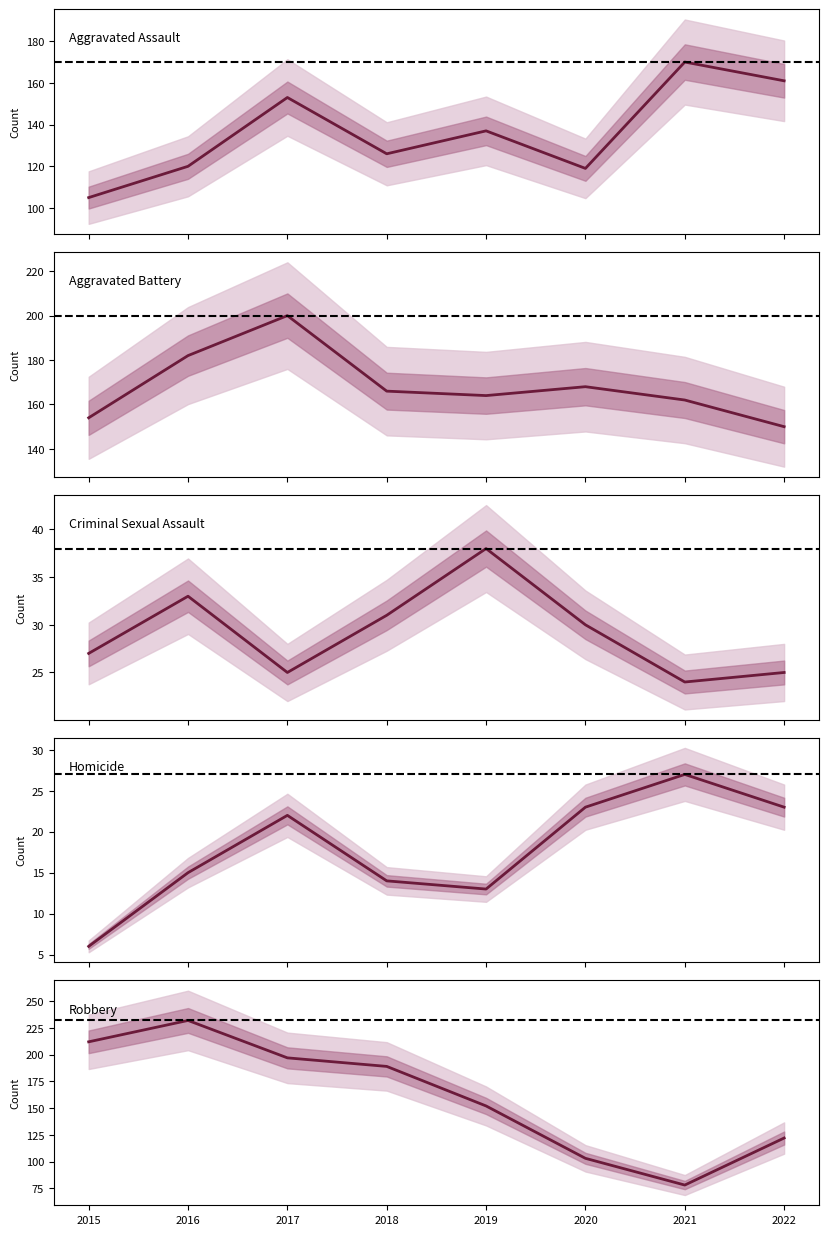

Rank the series at 2021 from highest to lowest value.

Aggravated Assault, Aggravated Battery, Robbery, Homicide, Criminal Sexual Assault